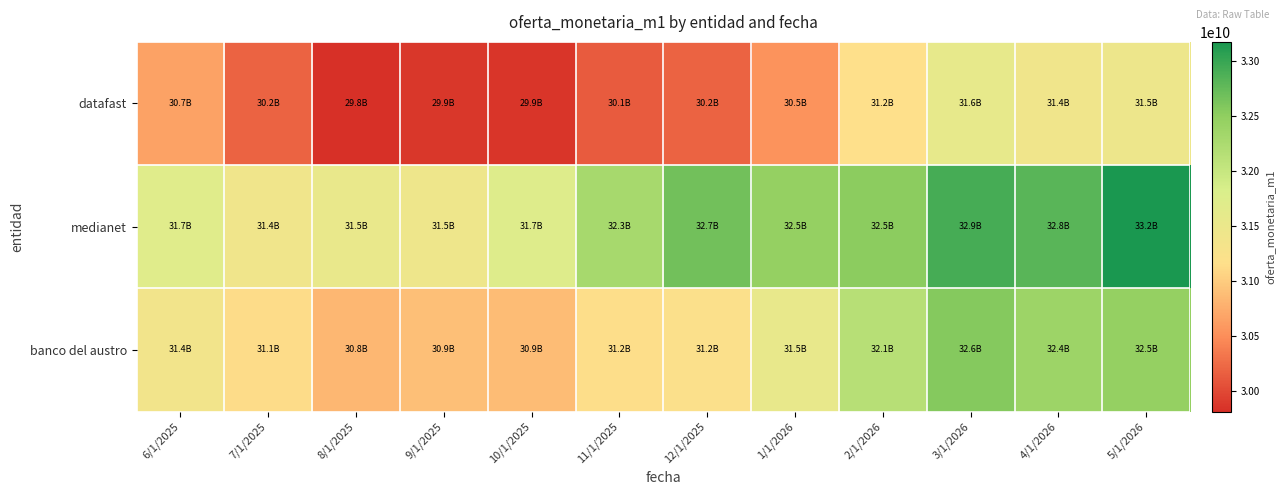

Which category has the highest value across all series?

5/1/2026